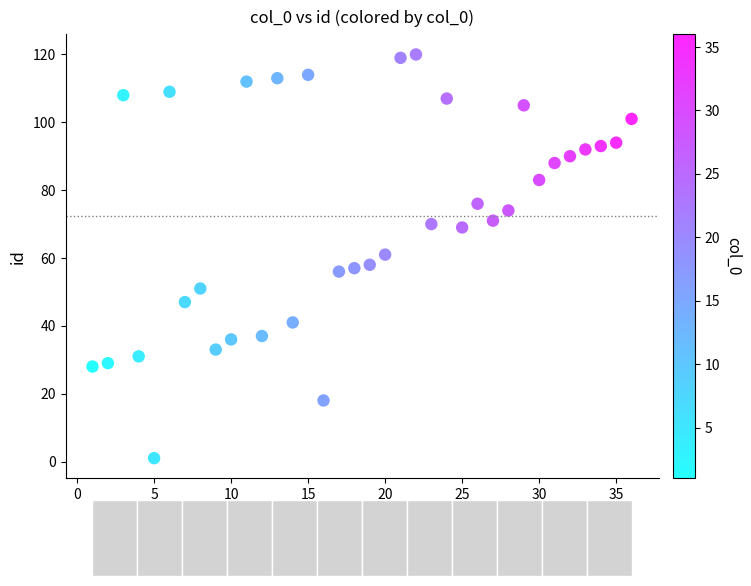

What is the range of Y values (max minus min)?

119